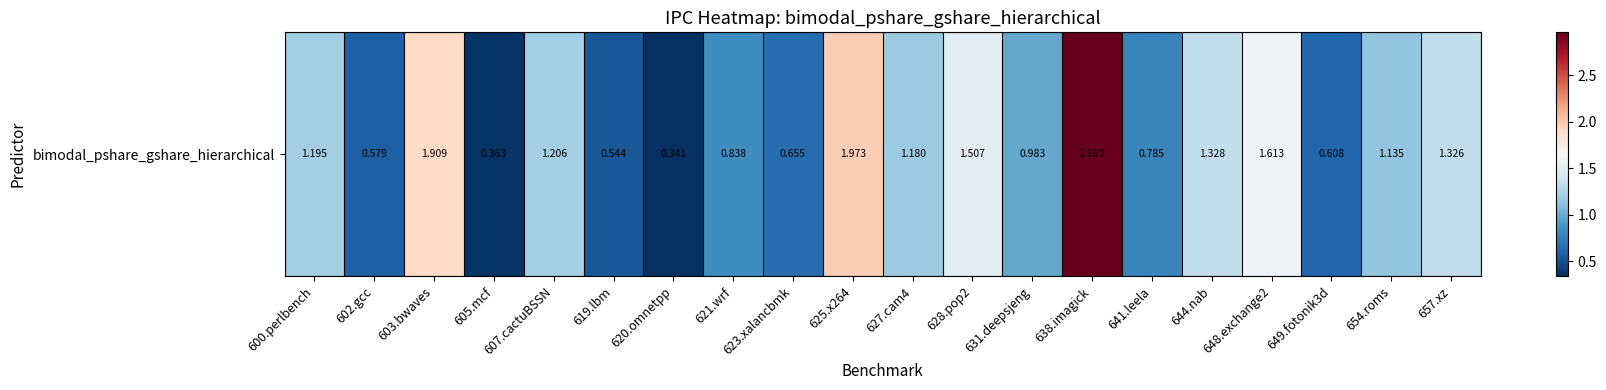

Count the number of values greater than 1.

11